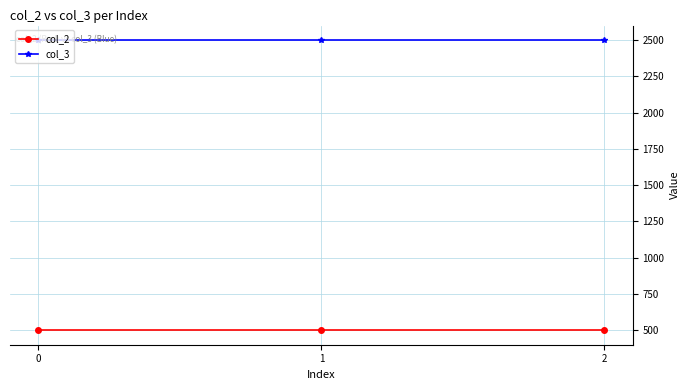

Reading left to right, list all the values displayed in this chart.

col_2: 500	500	500
col_3: 2500	2500	2500